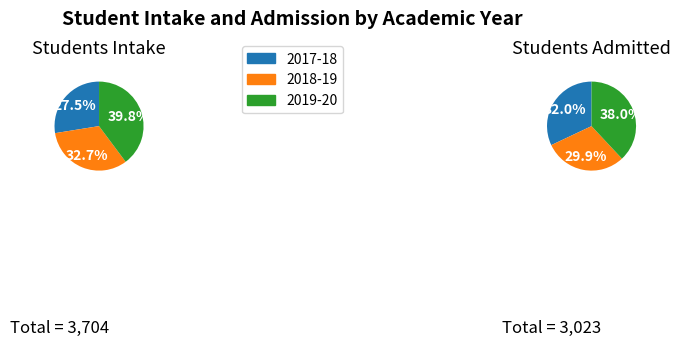

What is the difference between the highest and lowest values at 2018-19?

305